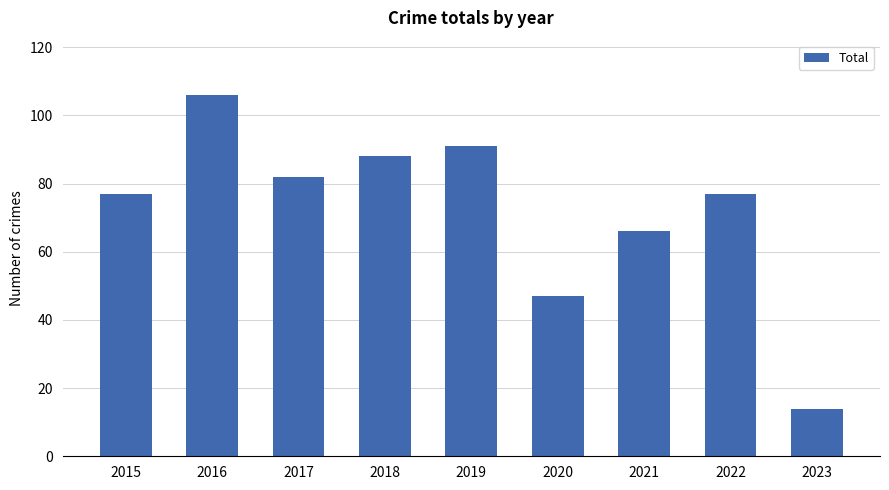

What is the change in value from 2019 to 2023?

-77